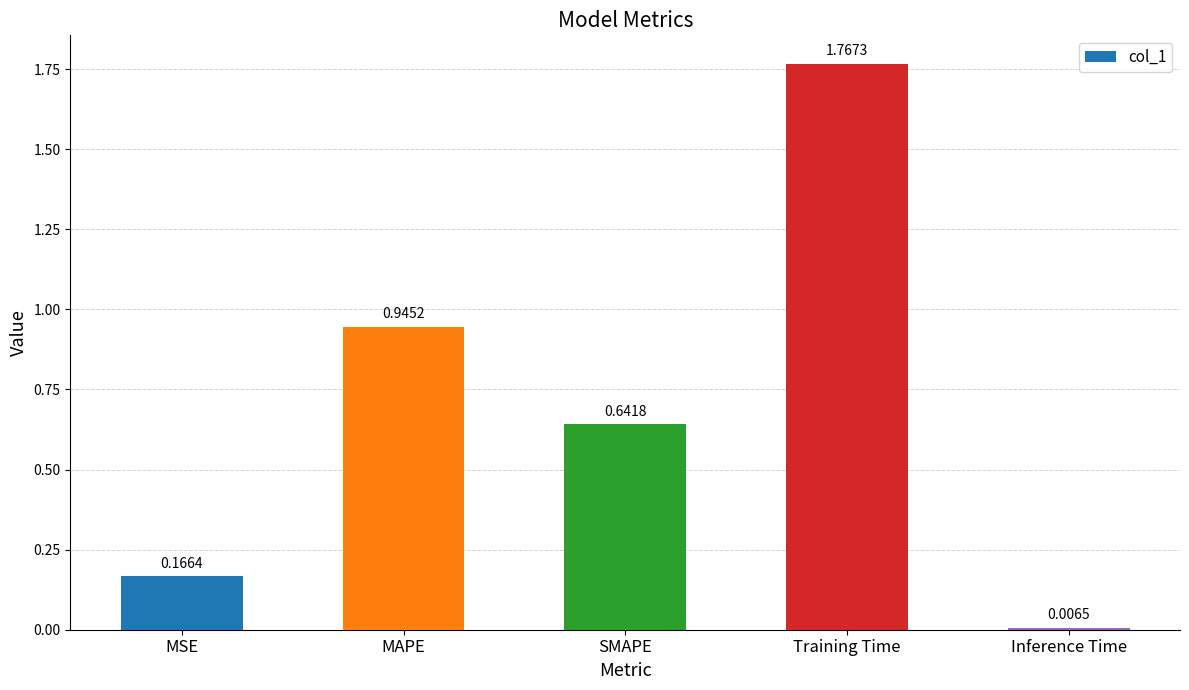

At which label is the value closest to 0?

Inference Time